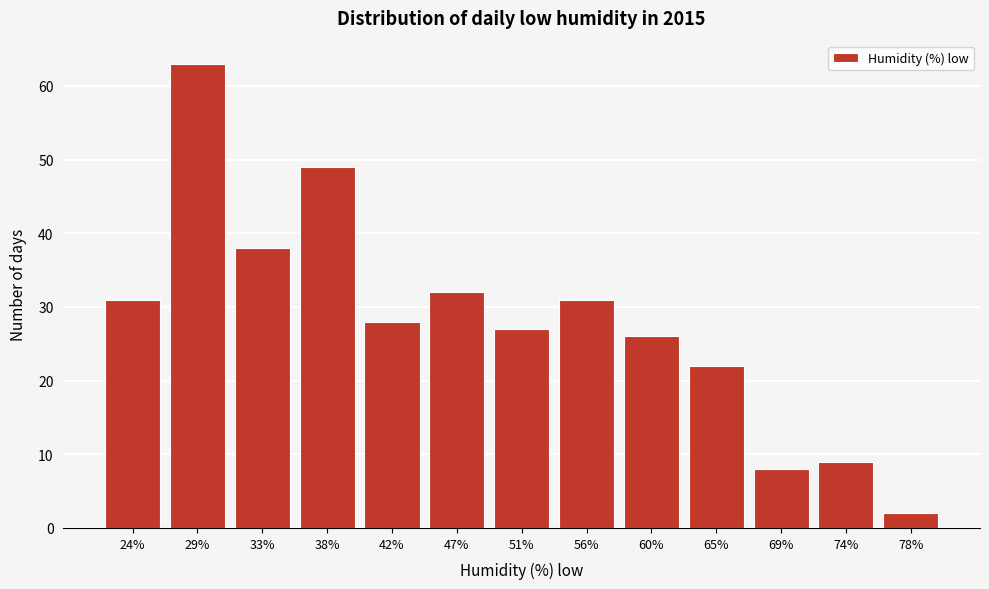

Reading left to right, extract all data points from this chart.

24%=31	29%=63	33%=38	38%=49	42%=28	47%=32	51%=27	56%=31	60%=26	65%=22	69%=8	74%=9	78%=2